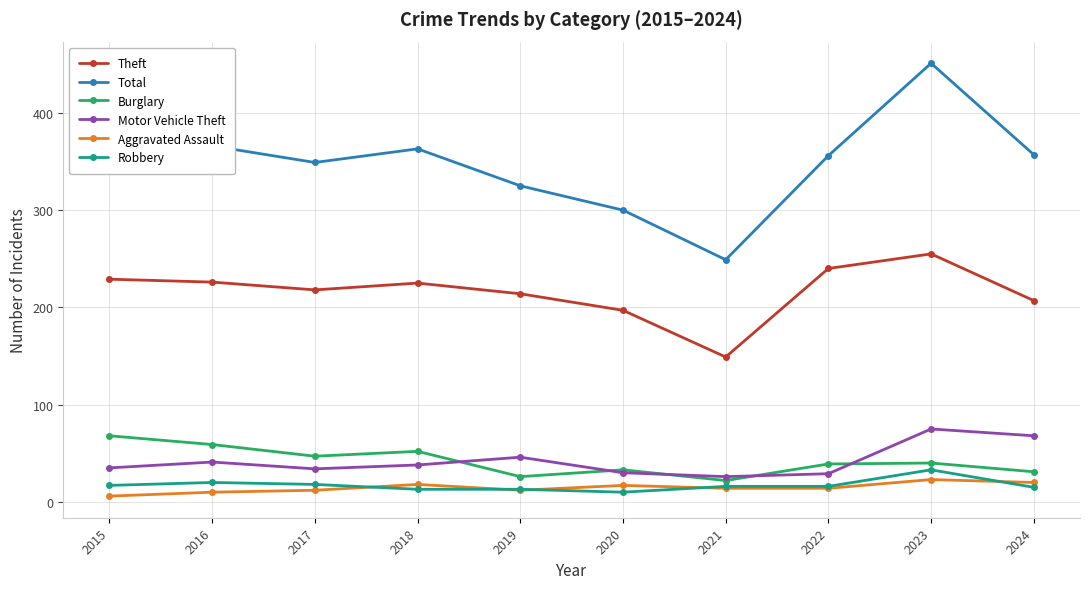

At which label is Motor Vehicle Theft closest to 50?

2019